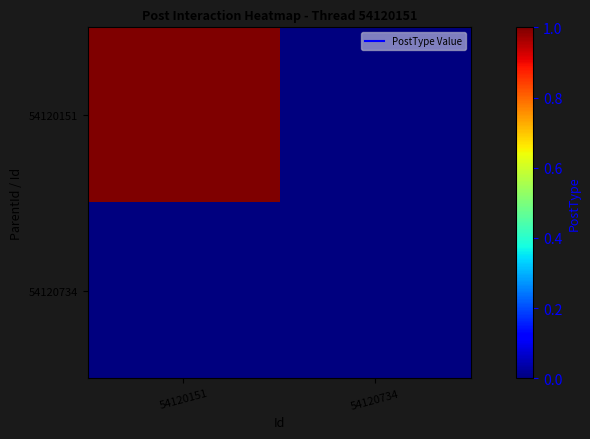

Which category has the highest value across all series?

54120151